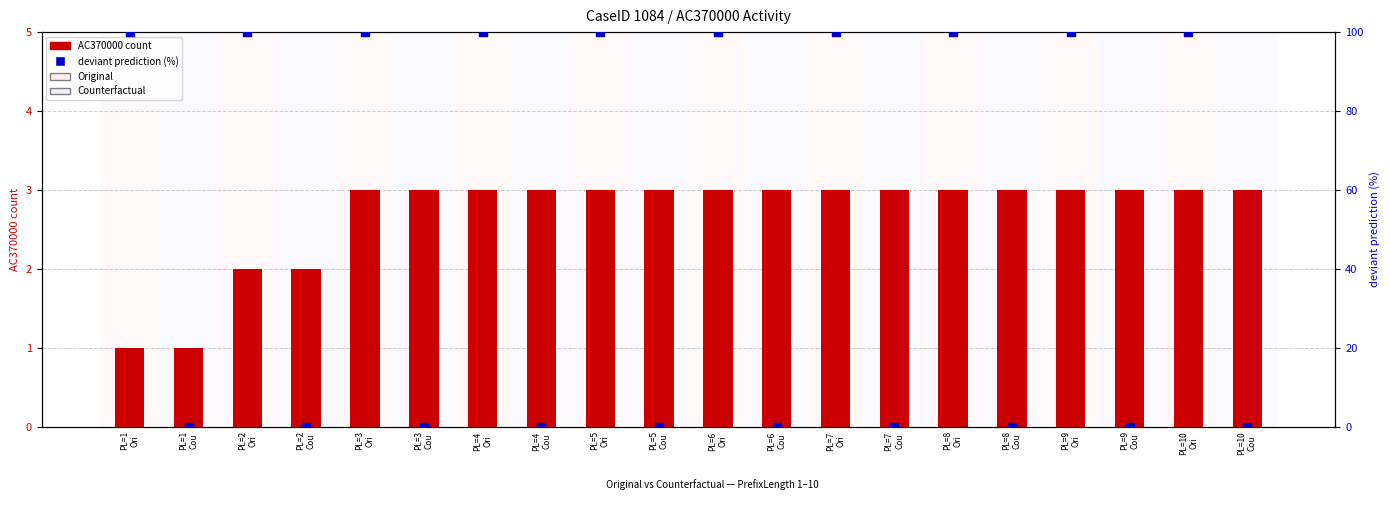

At how many categories does at least one series exceed 36?

10